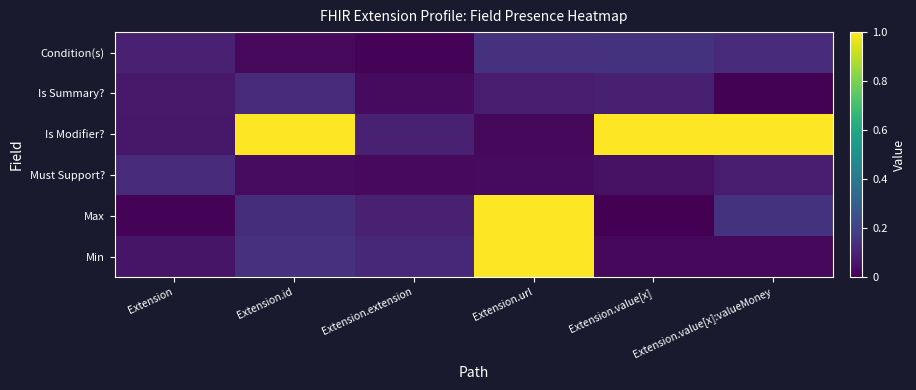

What is the difference between the highest and lowest values at Extension.value[x]:valueMoney?

1.0